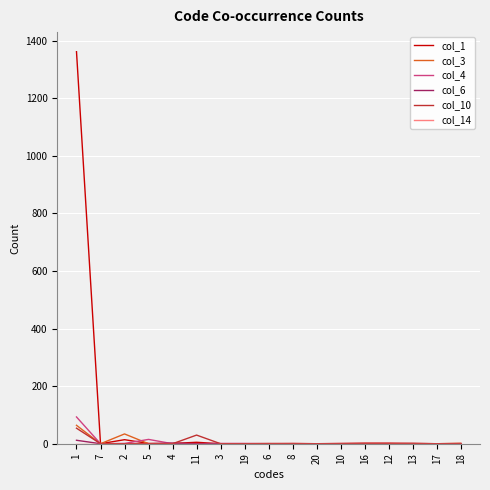

Which series has the largest total across all categories?

col_1